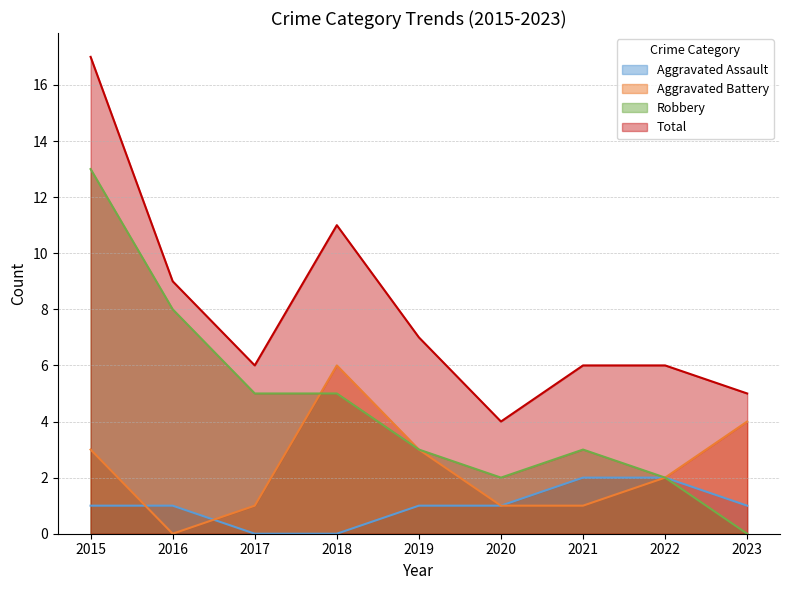

Which category has the highest value in the Aggravated Battery series?

2018